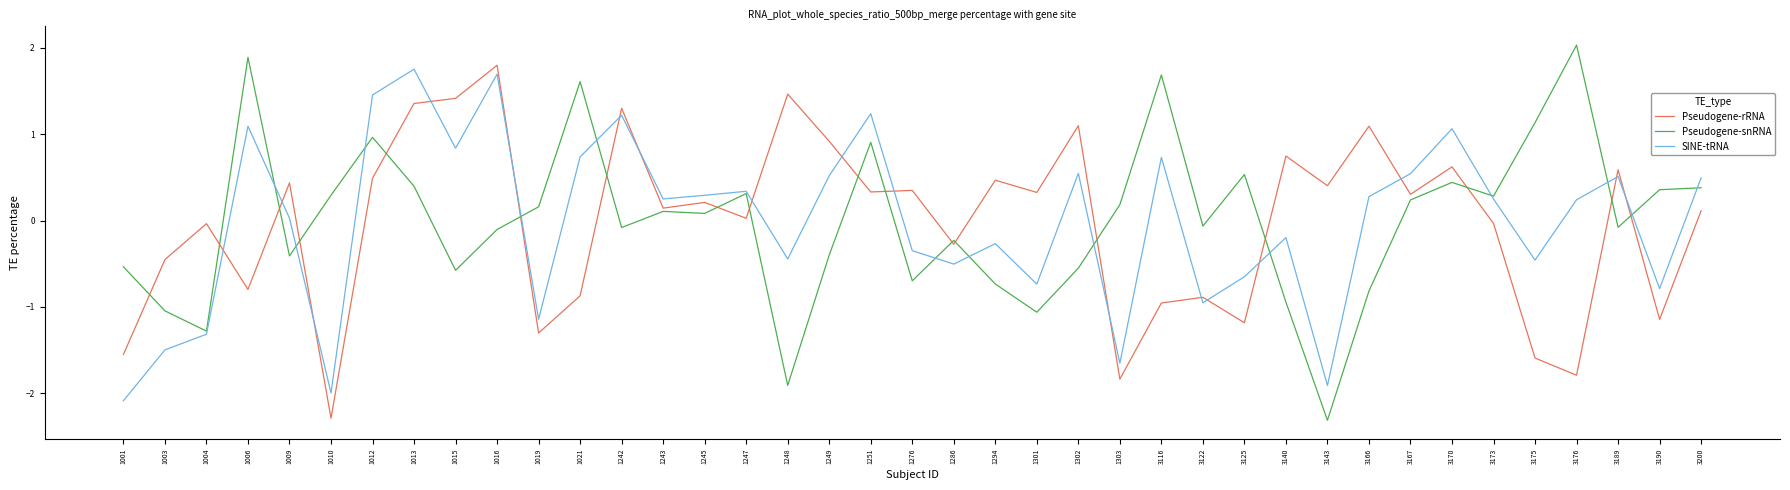

Does the chart display data point markers on the line(s)?

No